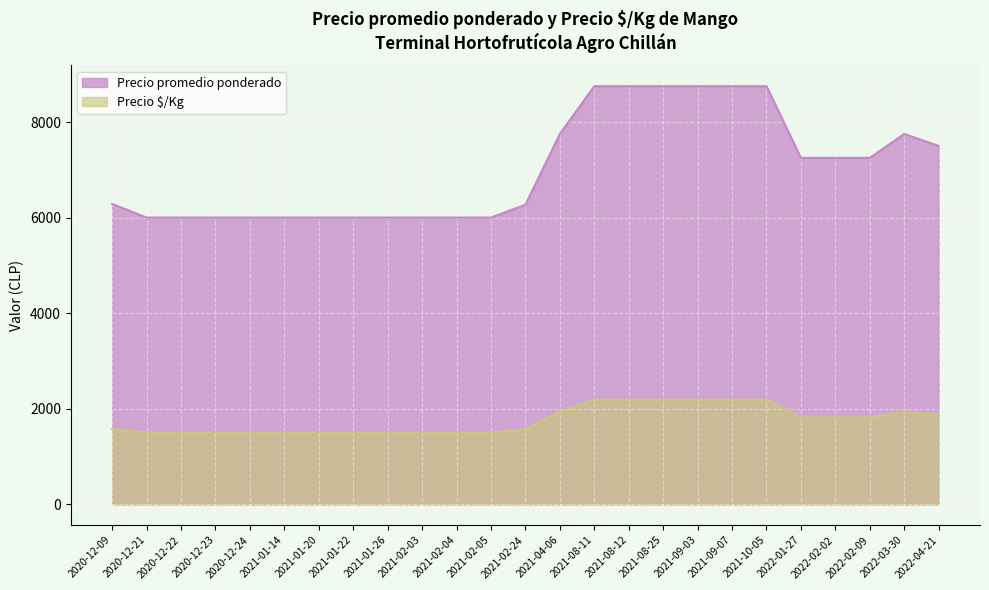

Which series has the largest total across all categories?

Precio promedio ponderado